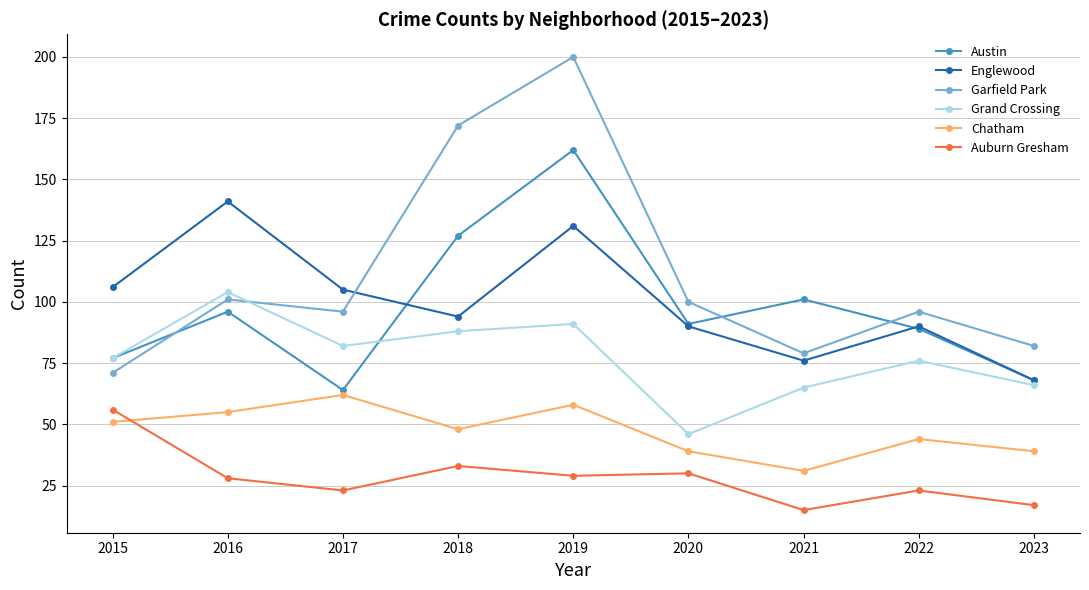

Rank the categories by Austin value from lowest to highest.

2017, 2023, 2015, 2022, 2020, 2016, 2021, 2018, 2019